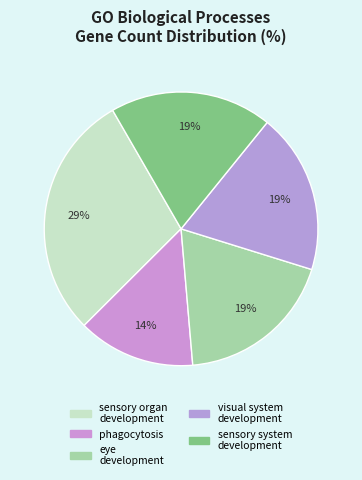

Count the number of slices in the pie.

5